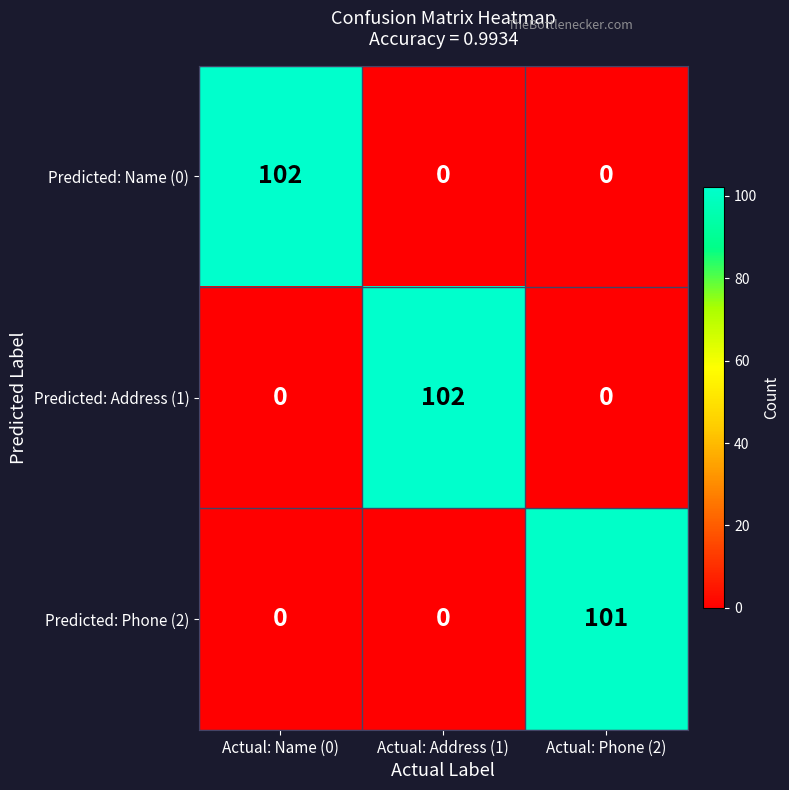

What is the maximum value shown in the chart?

102